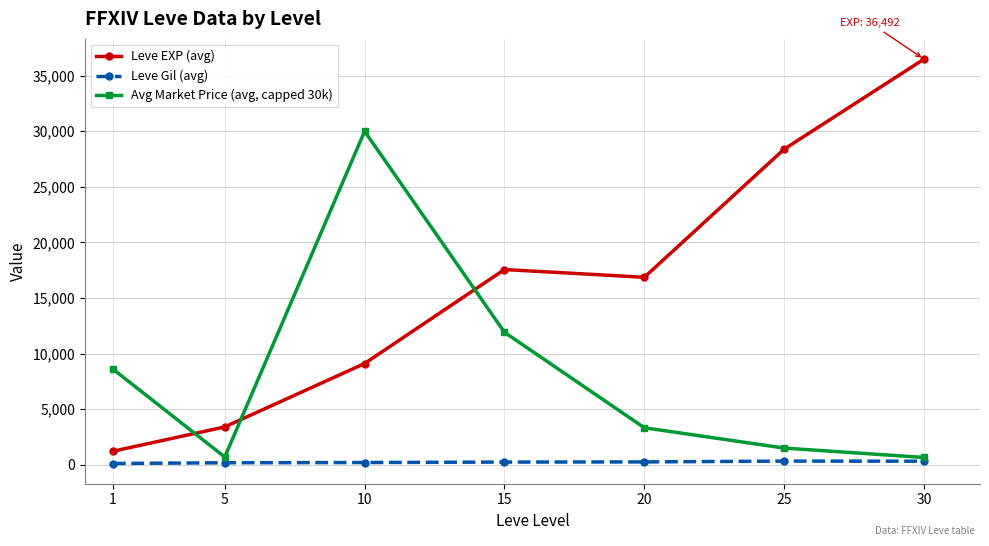

Read the Leve Gil (avg) value at 5.

180.0